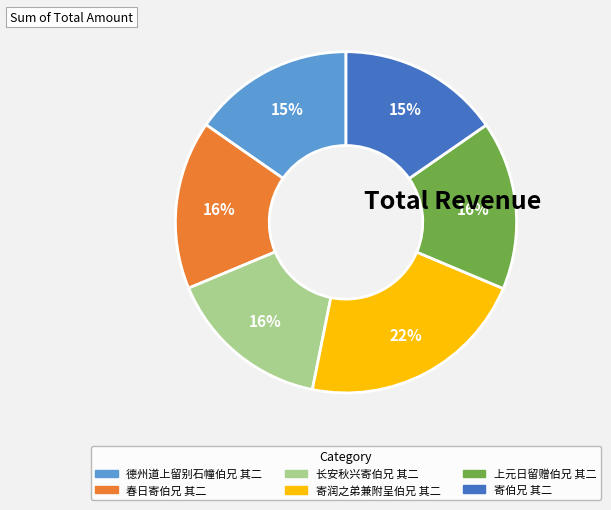

To the nearest percent, what portion does 上元日留赠伯兄 其二 represent?

16%